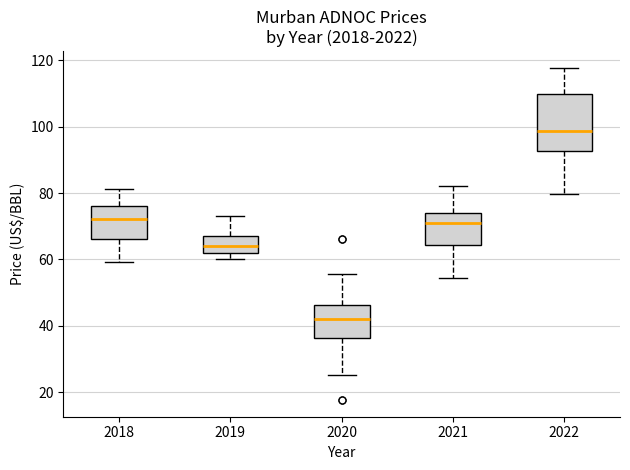

Reading left to right, transcribe this box plot: for each box, give where its median line is, the range the box spans, and where its two whiskers end, as read against the y-axis. The values are not printed on the chart, so give them approximately, as read against the axis.

2018: median 72, box 66 to 76, whiskers 60 to 82
2019: median 64, box 62 to 68, whiskers 60 to 74
2020: median 42, box 36 to 46, whiskers 26 to 56
2021: median 72, box 64 to 74, whiskers 54 to 82
2022: median 98, box 92 to 110, whiskers 80 to 118